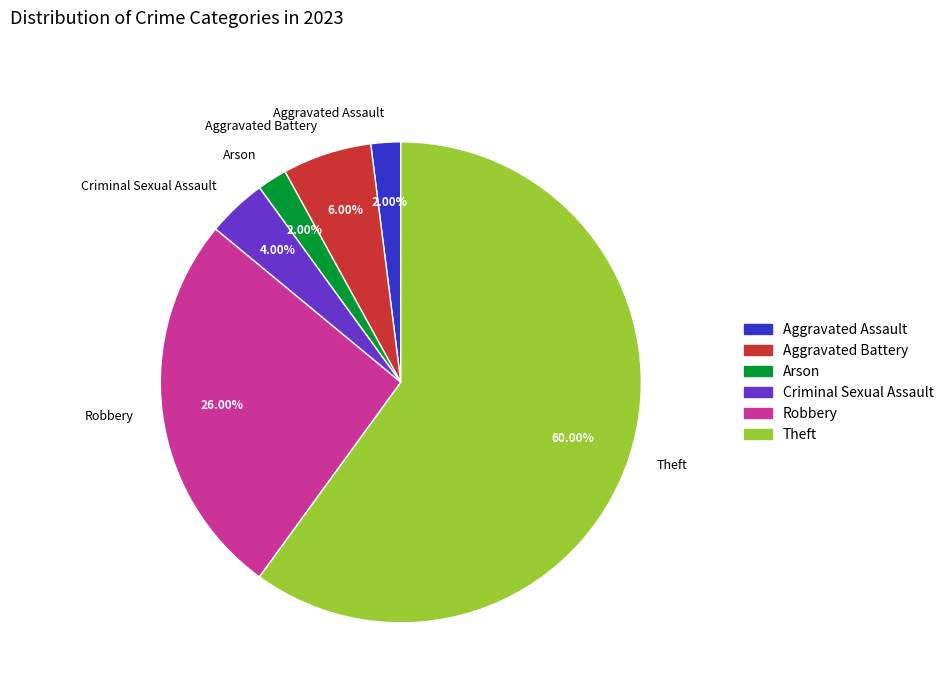

What is the largest slice in the pie chart?

Theft